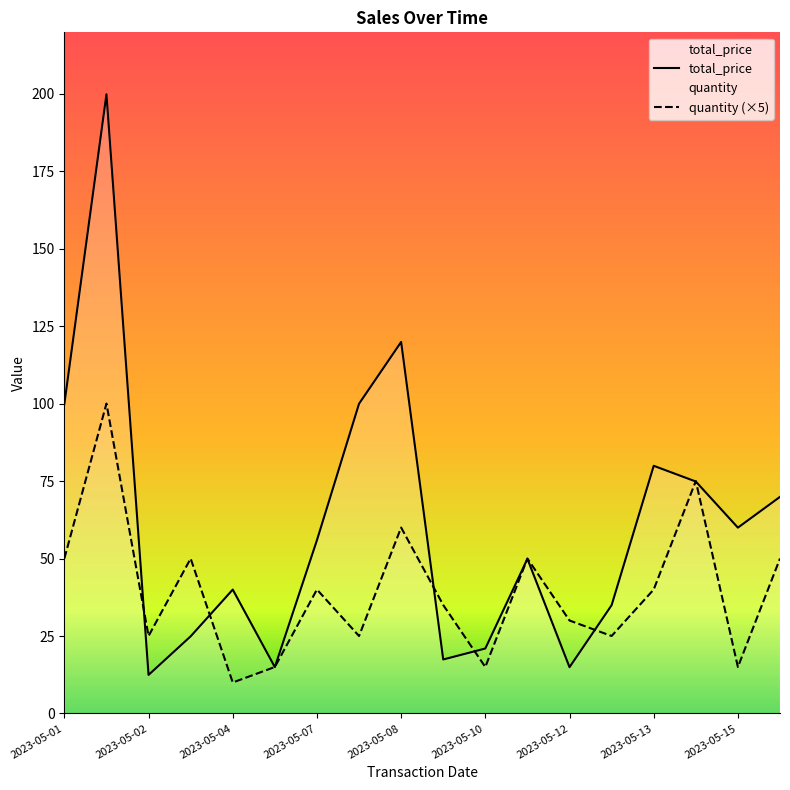

What is the total value across all series at 2023-05-13?

119.9